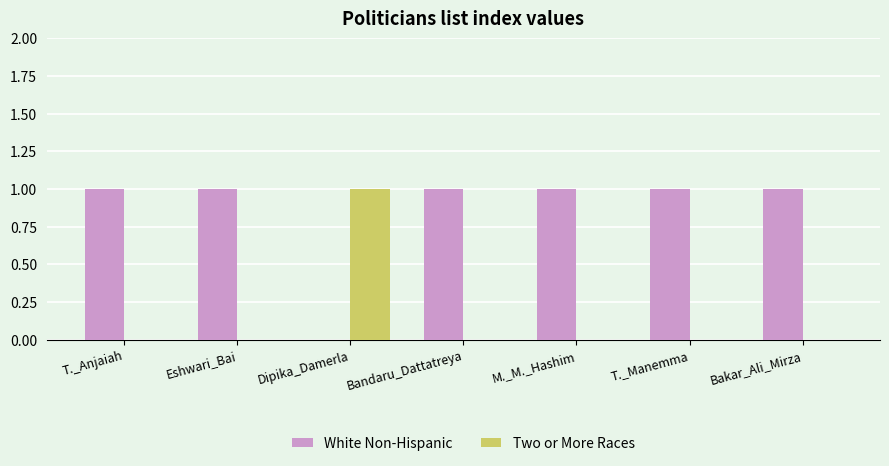

Which series has the largest total across all categories?

White Non-Hispanic